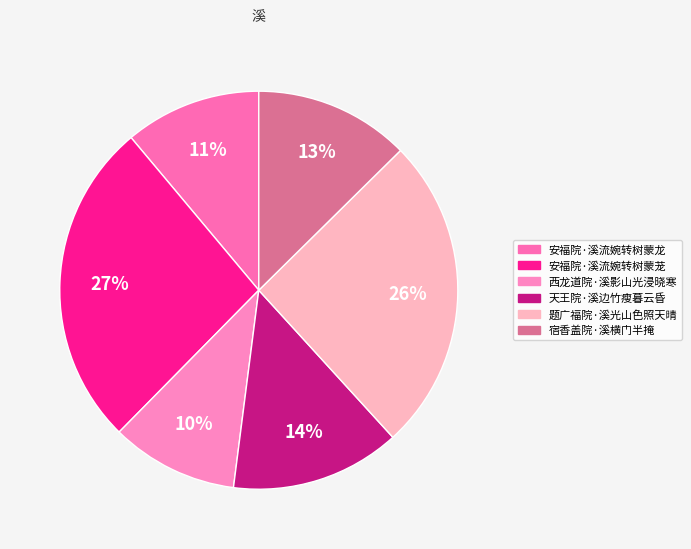

How many slices are in this pie chart?

6